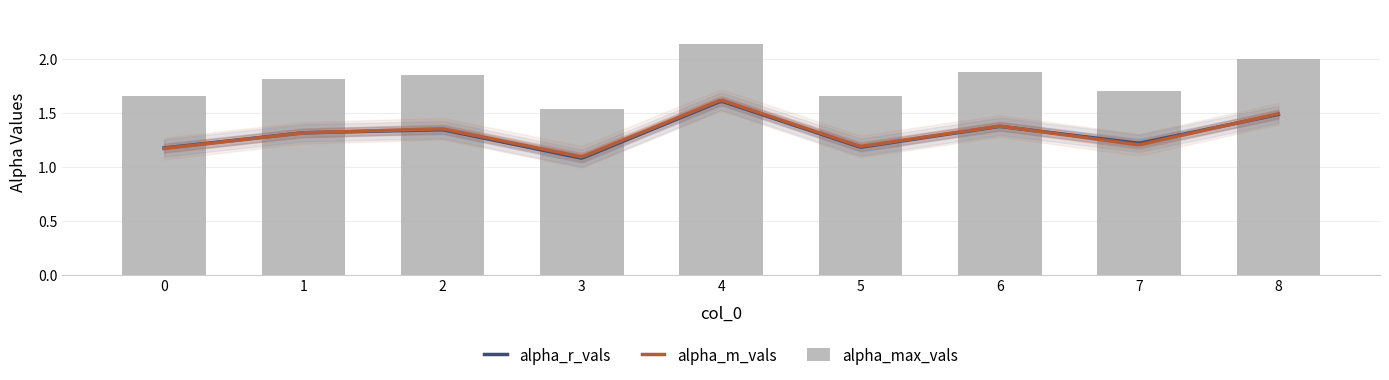

The alpha_max_vals series shows 2.0 at 8. True or false?

True